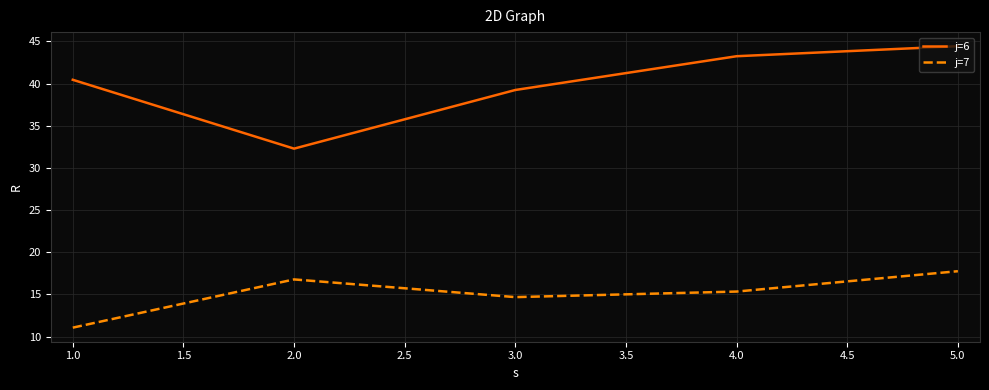

What is the spread (max minus min) of values at 2.0?

15.5